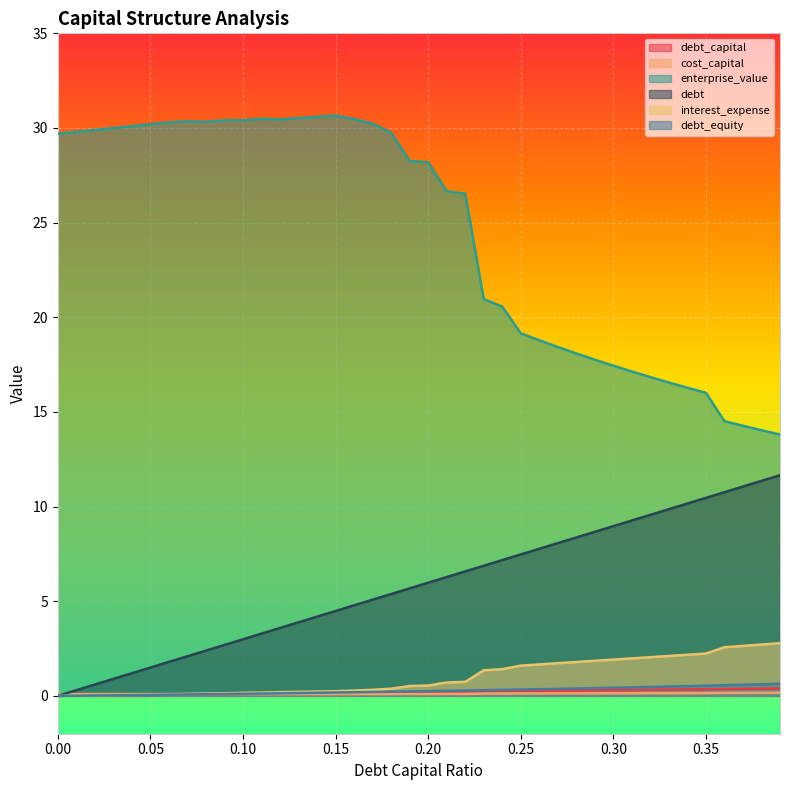

True or false: interest_expense and enterprise_value cross at least once.

False